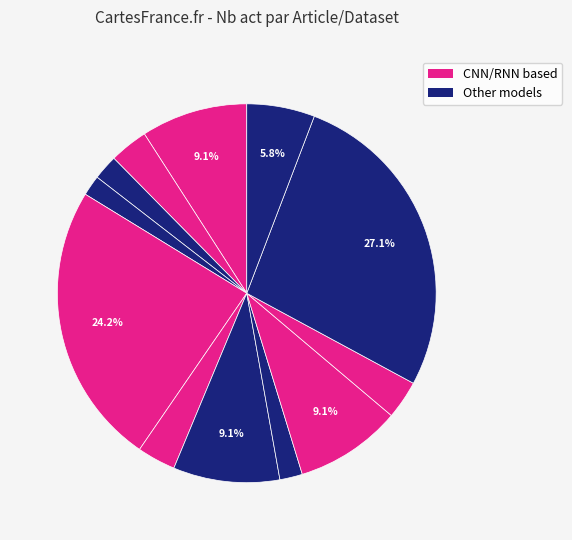

How many segments does this pie chart have?

12